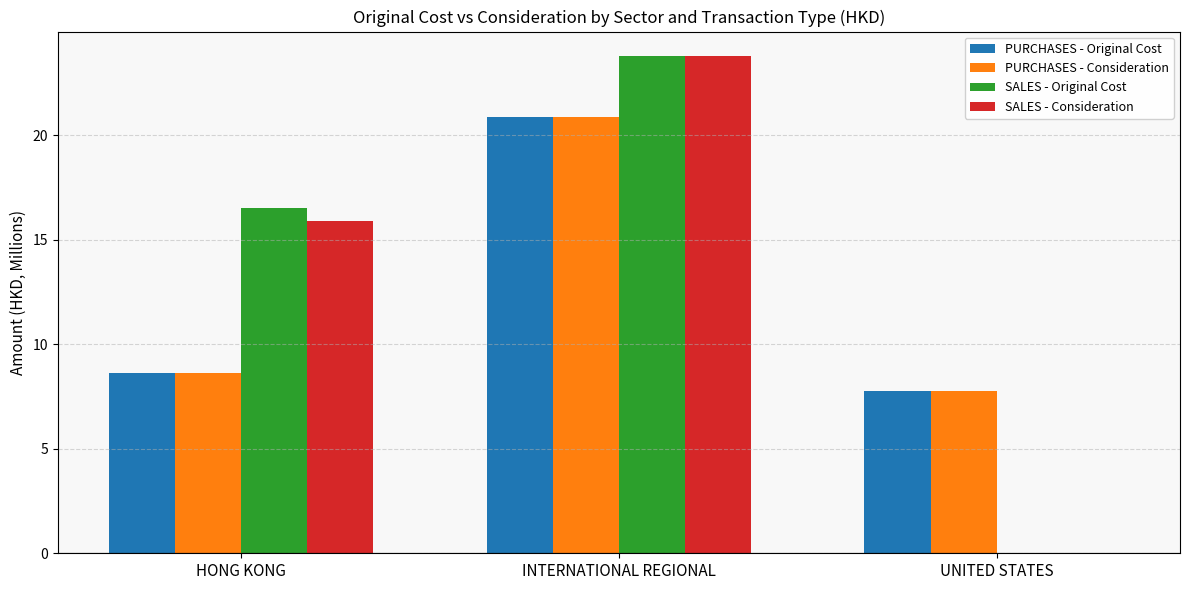

The value of PURCHASES - Consideration at INTERNATIONAL REGIONAL is 20.9. True or false?

True